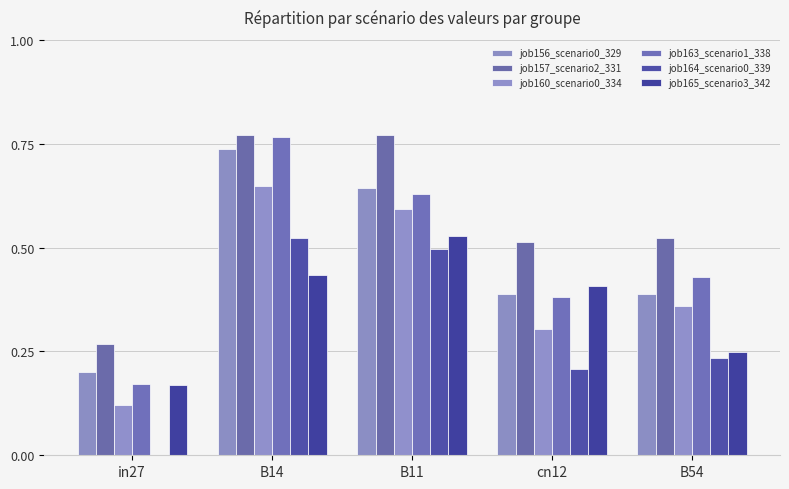

Reading left to right, transcribe all the data shown in this chart.

job156_scenario0_329: 0.2	0.7	0.6	0.4	0.4
job157_scenario2_331: 0.3	0.8	0.8	0.5	0.5
job160_scenario0_334: 0.1	0.6	0.6	0.3	0.4
job163_scenario1_338: 0.2	0.8	0.6	0.4	0.4
job164_scenario0_339: 0.0	0.5	0.5	0.2	0.2
job165_scenario3_342: 0.2	0.4	0.5	0.4	0.2